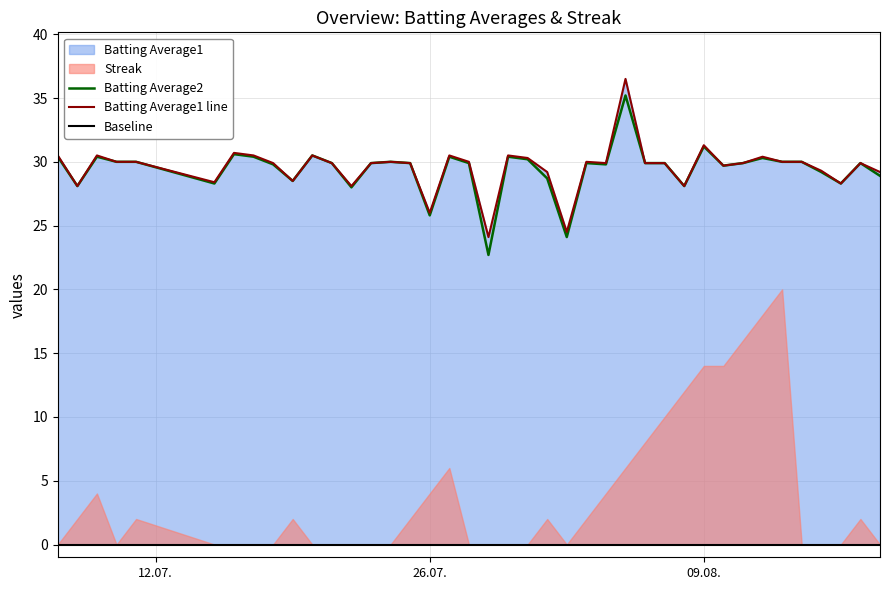

What is the lowest value of the Batting Average2 series?

22.7